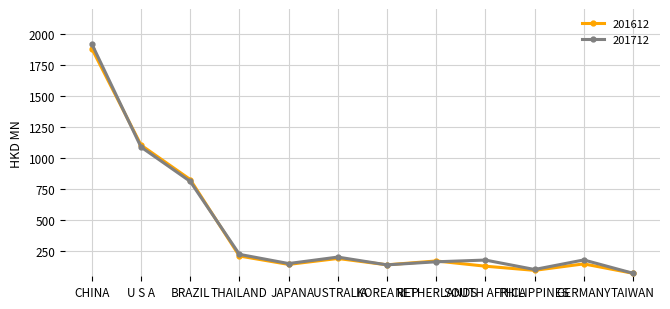

What is the lowest value of the 201612 series?

74.1